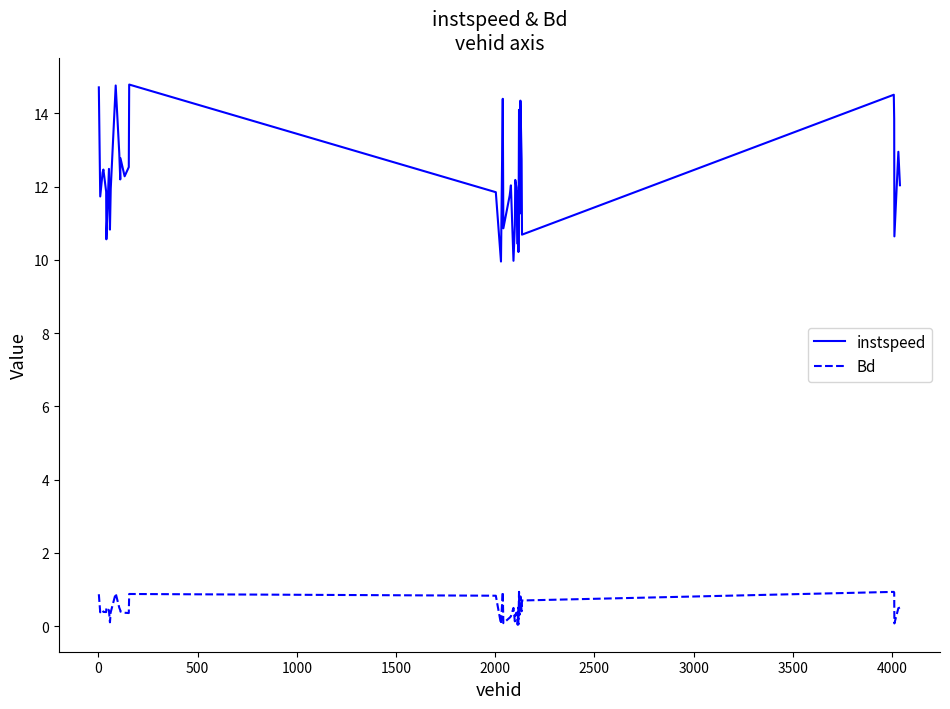

True or false: instspeed and Bd cross at least once.

False